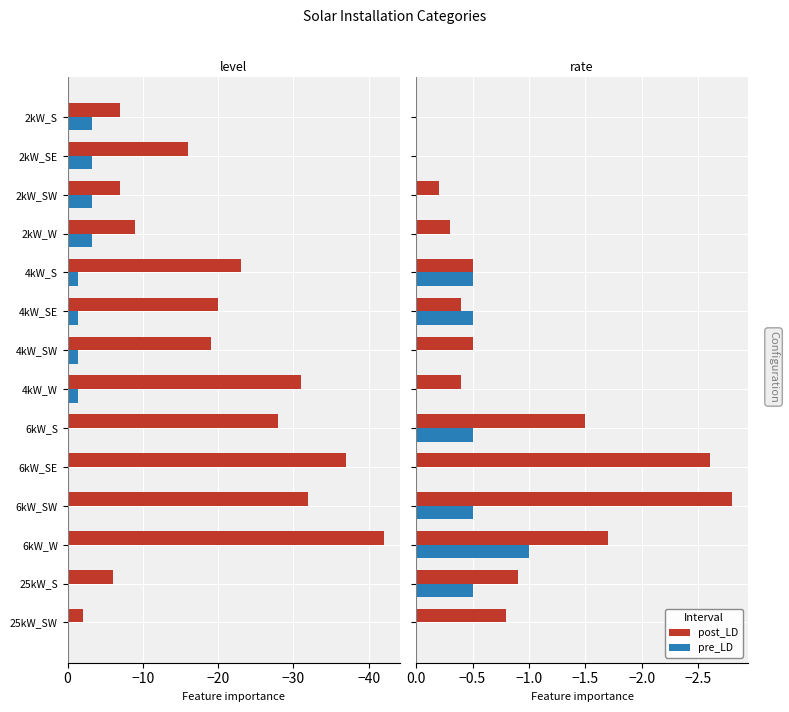

What value does the pre_LD series have at 25kW_S?

-0.5